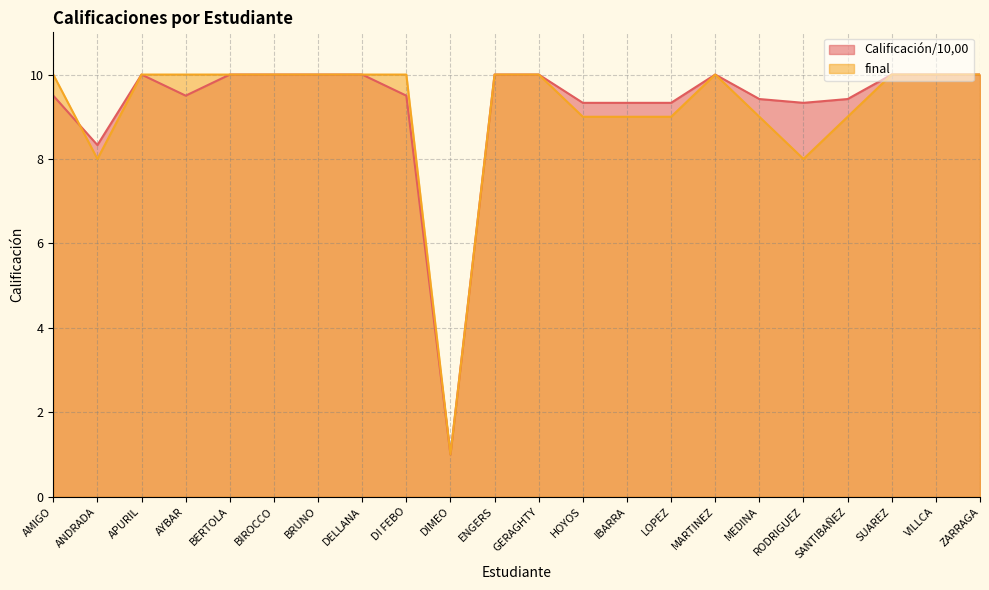

Is it true that Calificación/10,00 equals 3.3 at APURIL?

False